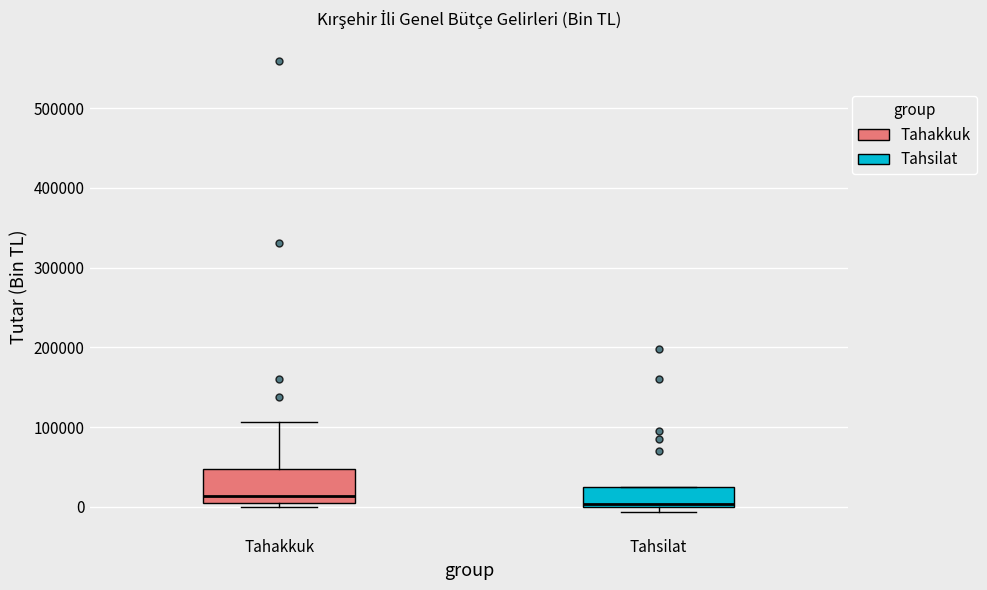

Reading left to right, read every box against the y-axis: the position of its median line, the range the box covers, and the ends of its whiskers. The values are not printed on the chart, so give them approximately, as read against the axis.

Tahakkuk: median 10000 (just above the box's lower edge), box 10000 to 50000, whiskers 0 to 110000
Tahsilat: median 0 (just above the box's lower edge), box 0 to 20000, whiskers -10000 to 20000